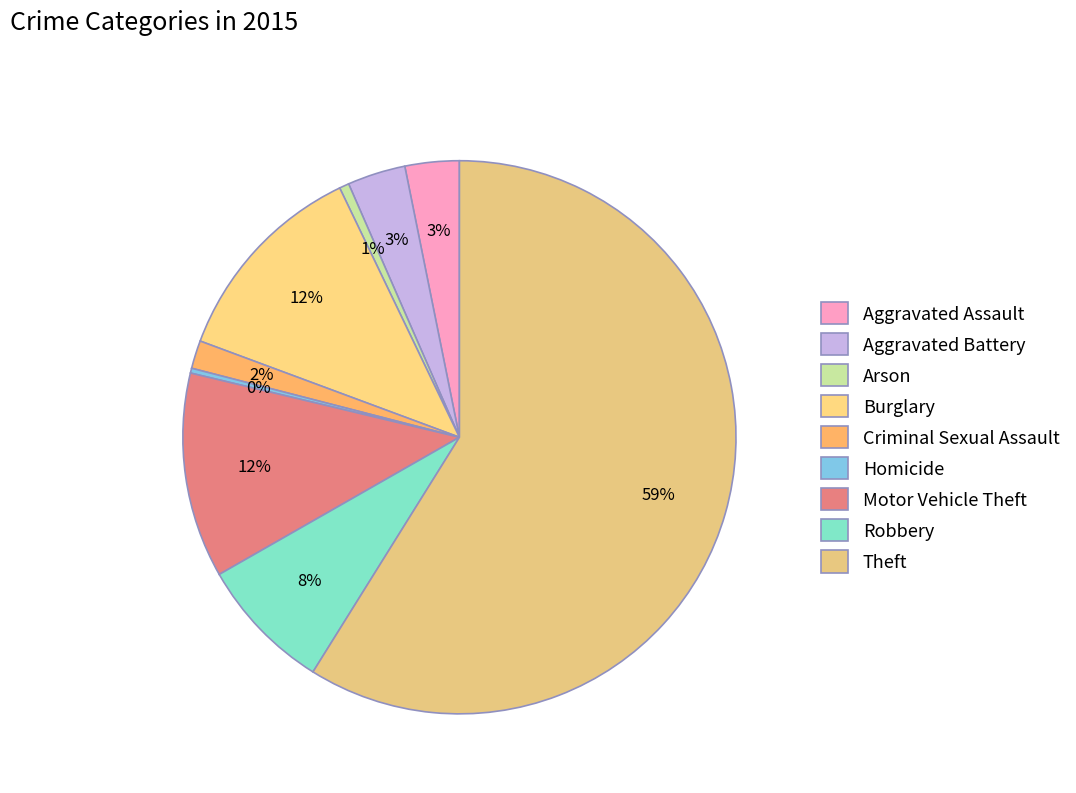

To the nearest percent, what percentage of the pie is Criminal Sexual Assault?

2%